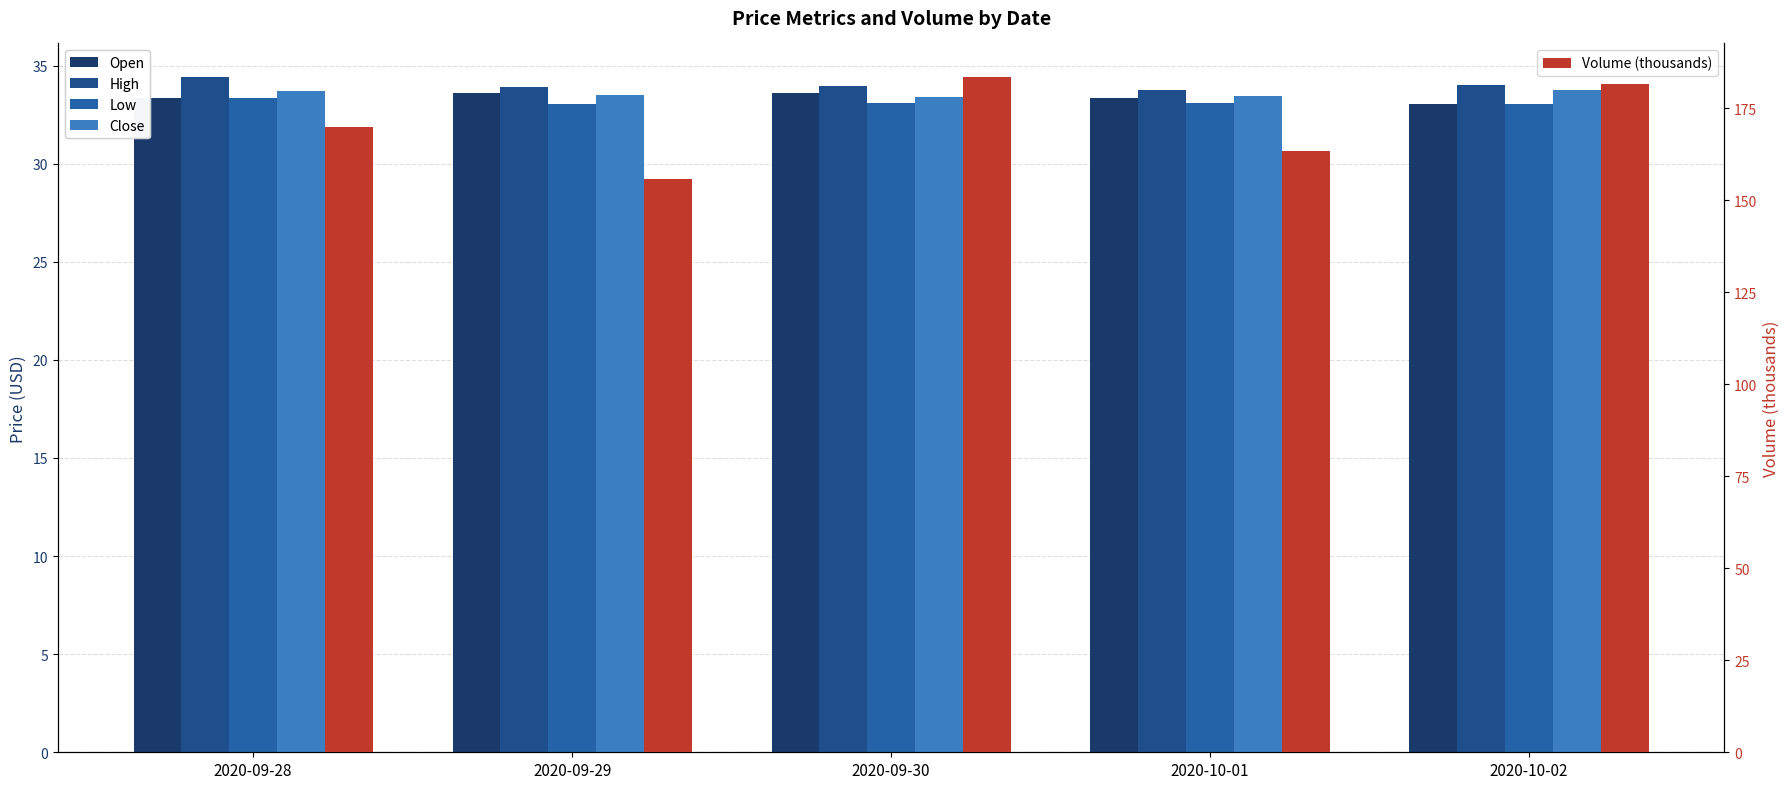

At which category is the sum across all series the highest?

2020-09-30